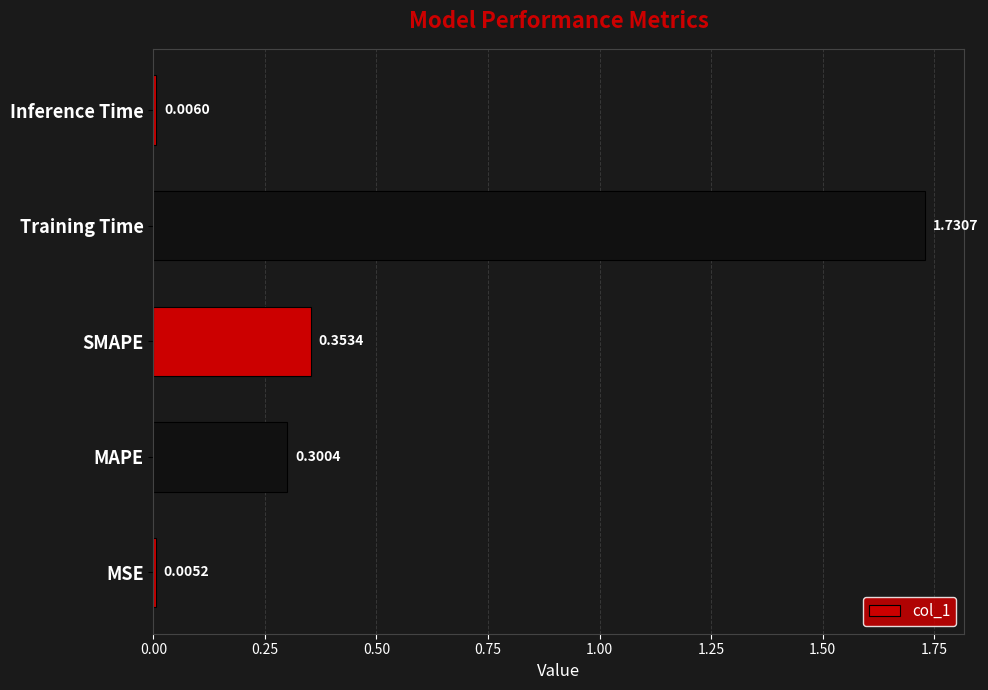

Which label corresponds to the largest value in the chart?

Training Time